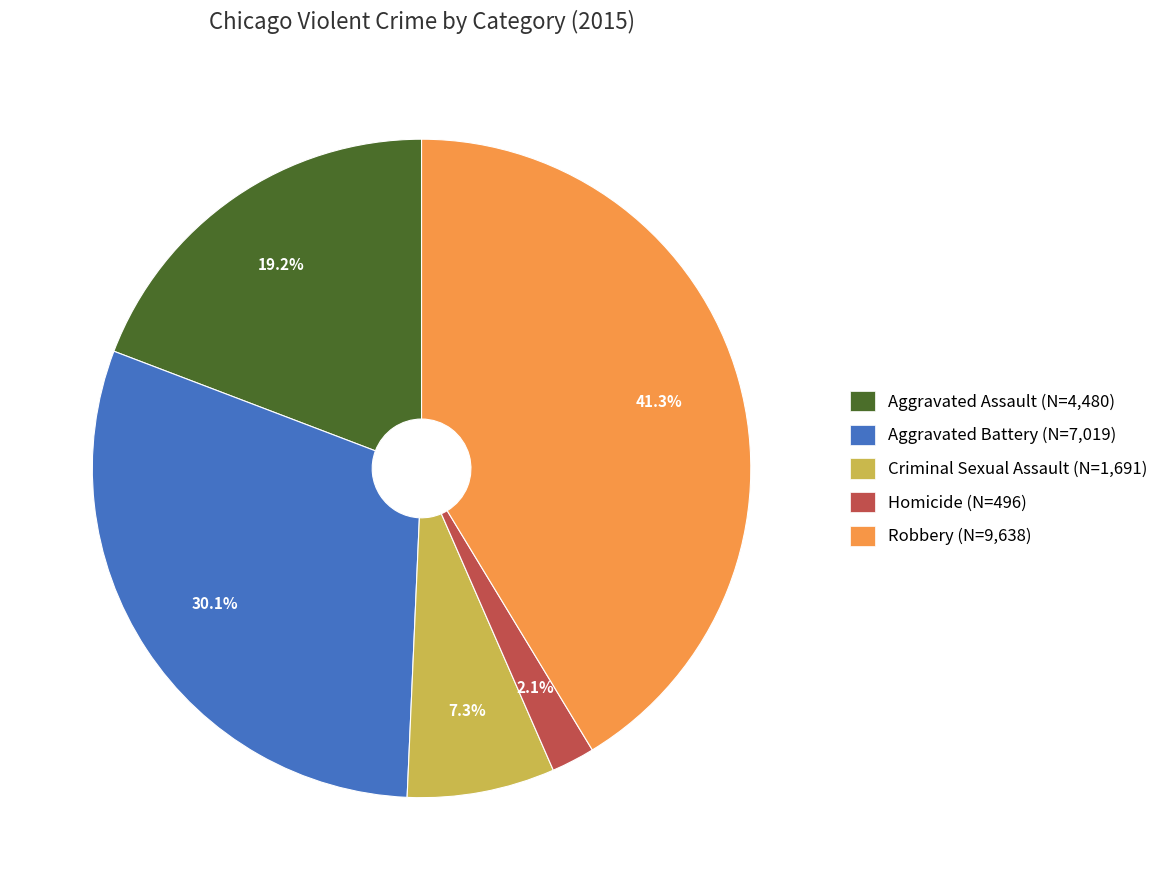

Count the number of slices in the pie.

5